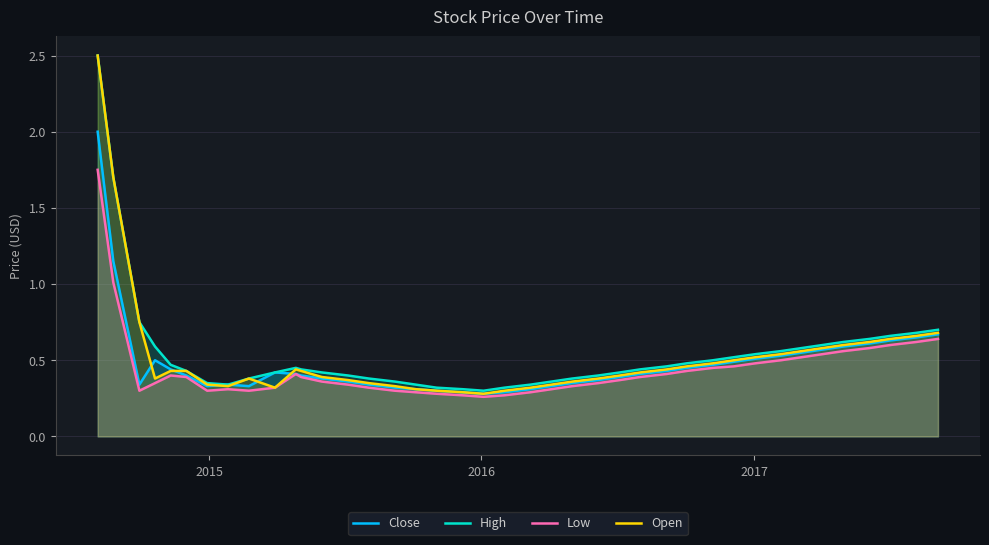

How many interior local peaks does the High series have?

1